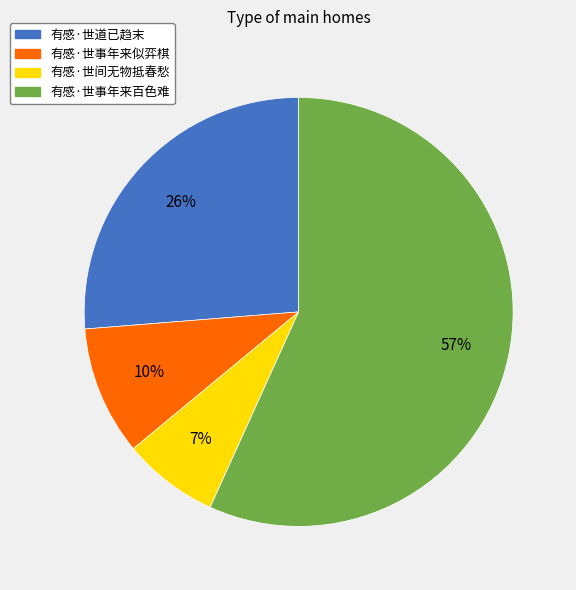

Is it true that 有感·世间无物抵春愁 is 16% of the pie?

False